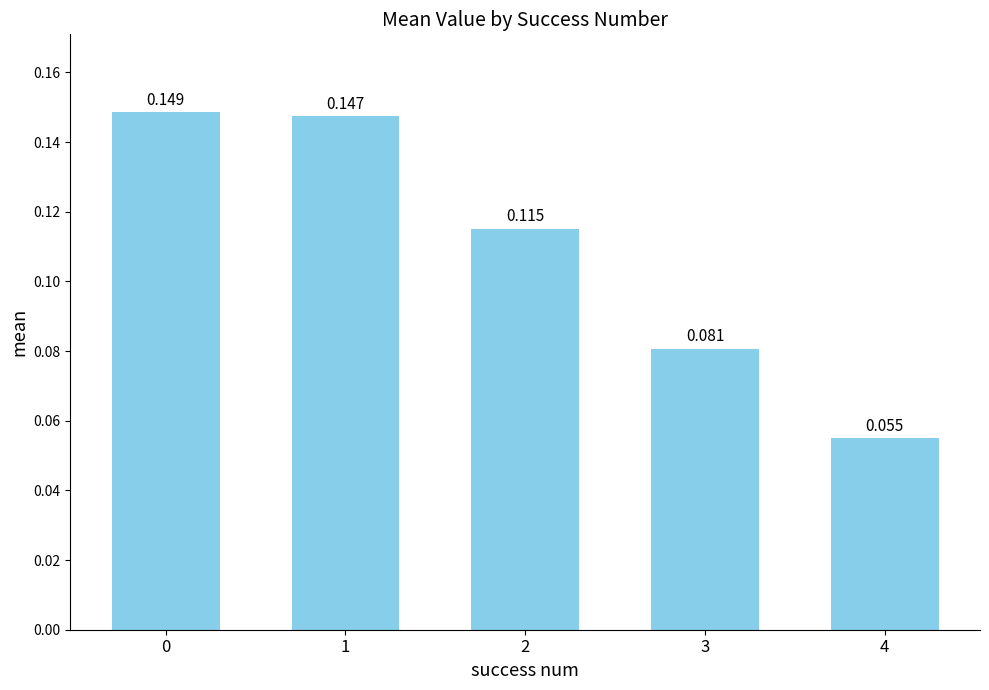

What is the average value?

0.1